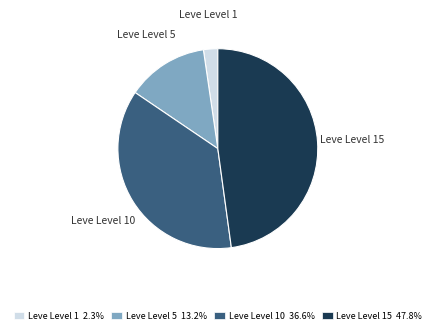

Count the number of slices in the pie.

4